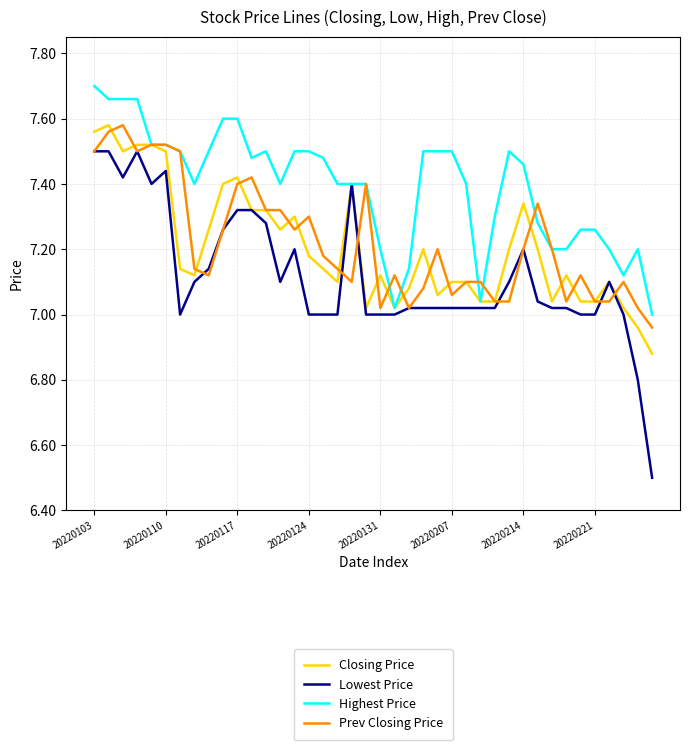

What is the smallest value displayed?

6.5